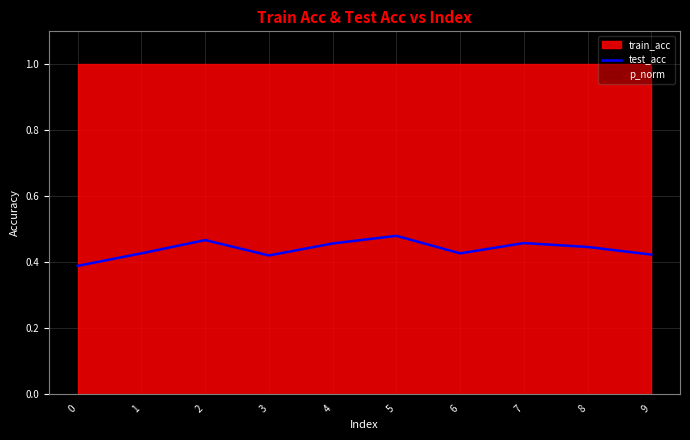

Rank the categories by value from highest to lowest.

5, 2, 7, 4, 8, 1, 6, 9, 3, 0